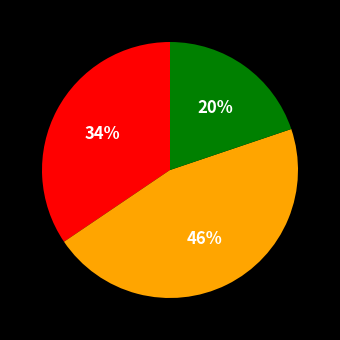

Is there a majority slice in this chart?

No